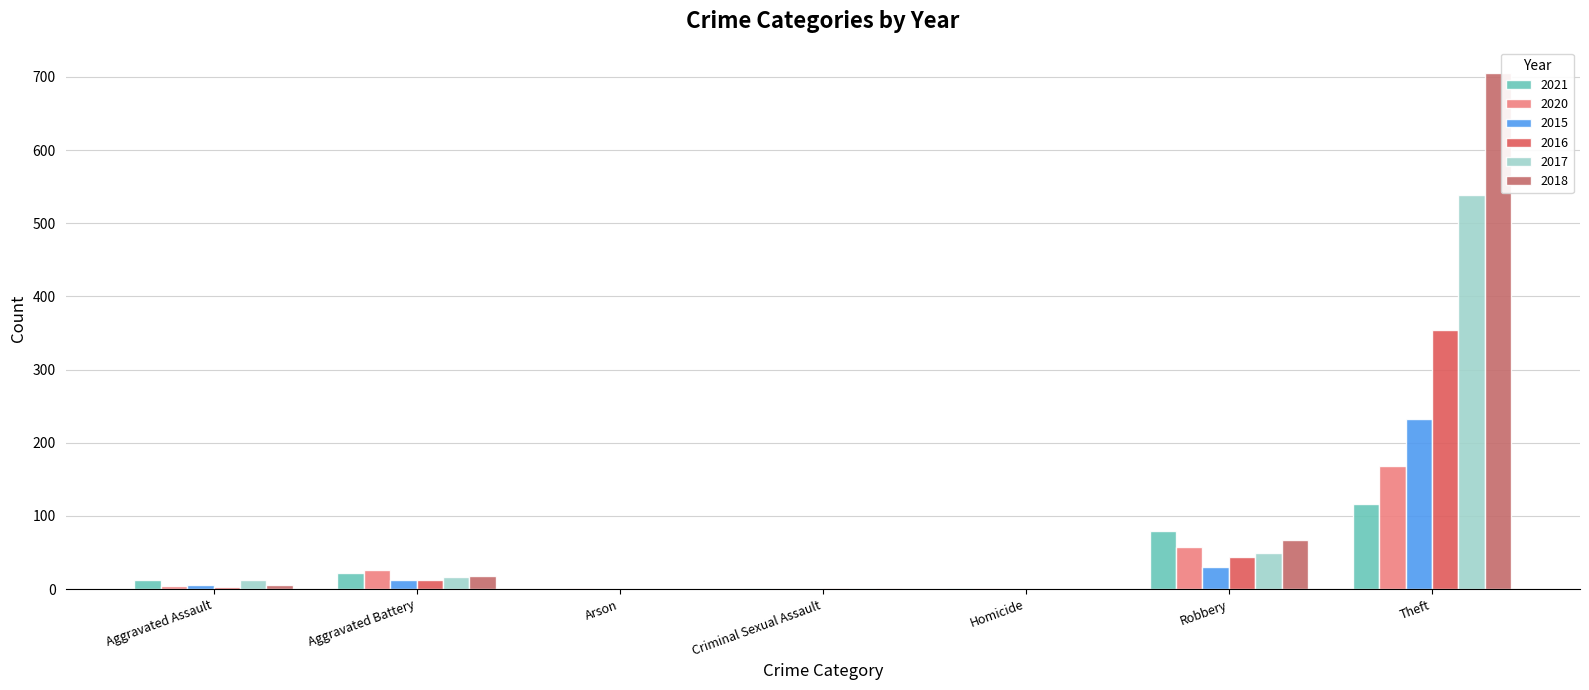

What is the difference between the maximum and minimum values in the 2018 series?

705